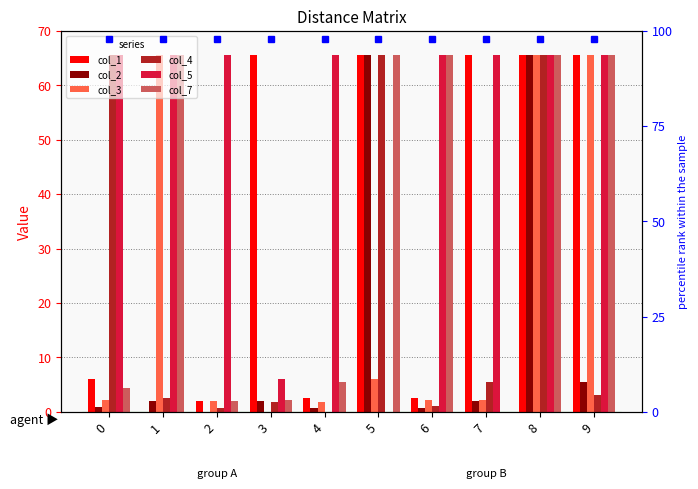

At which label is col_2 closest to 32?

9